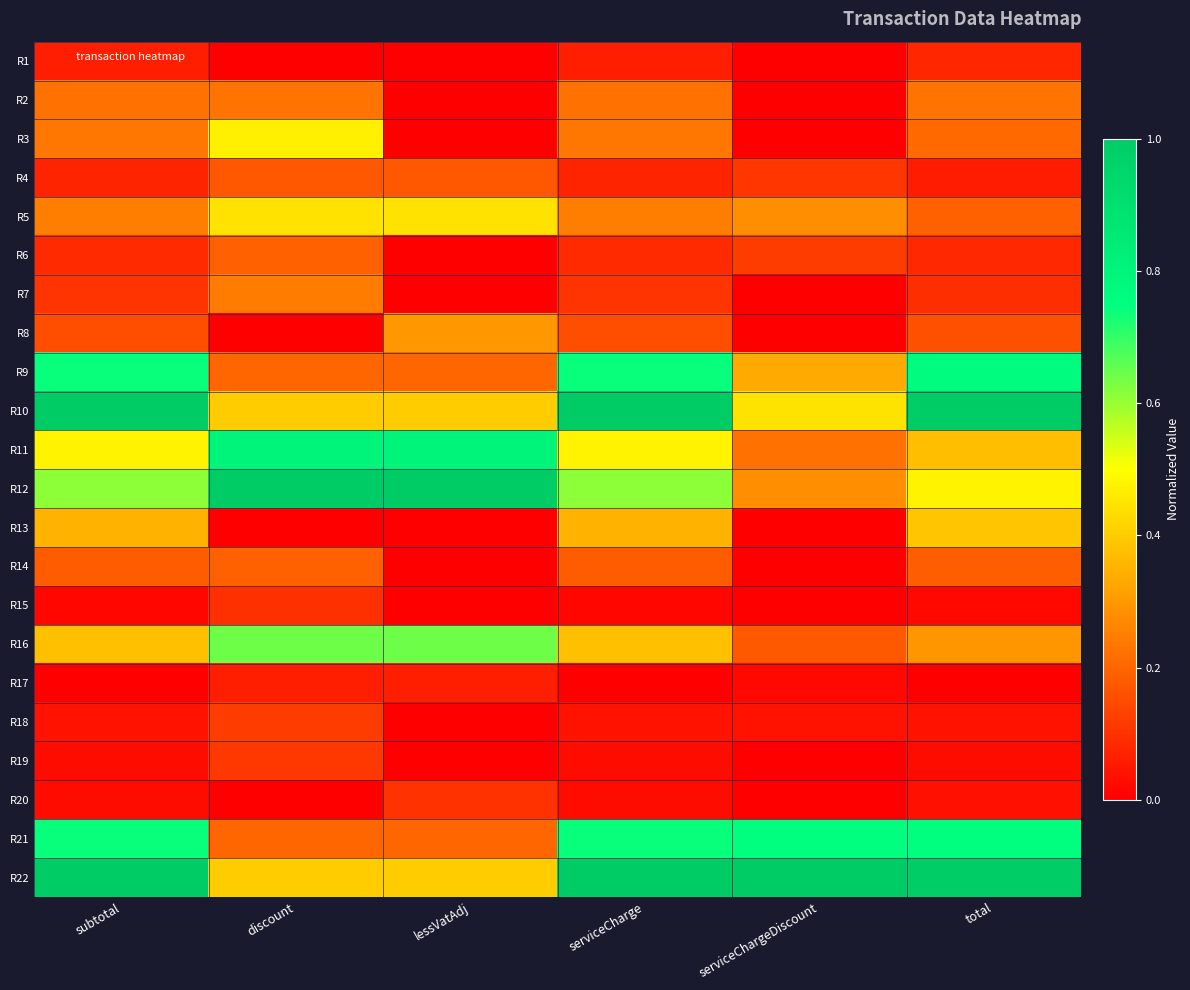

Rank the series by their maximum value, from lowest to highest.

R17, R1, R15, R20, R19, R18, R4, R14, R6, R2, R7, R8, R13, R5, R3, R16, R21, R9, R11, R10, R12, R22